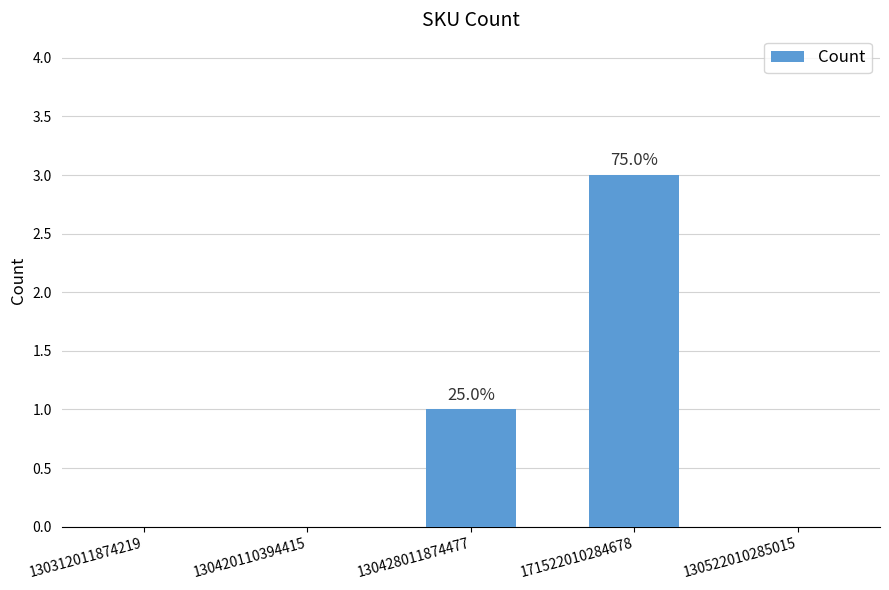

Which has a higher value, 130428011874477 or 130312011874219?

130428011874477